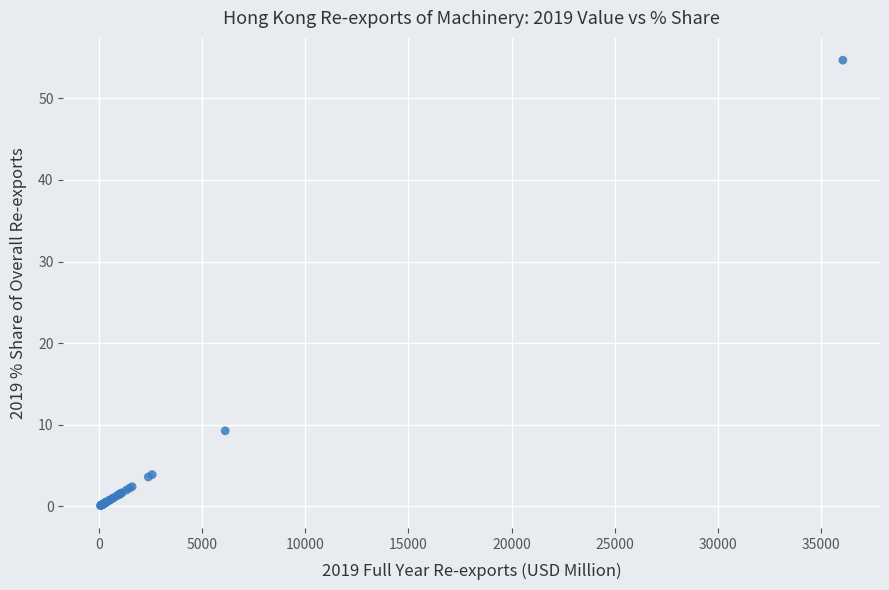

What Y value in the scatter plot is closest to 27?

9.3